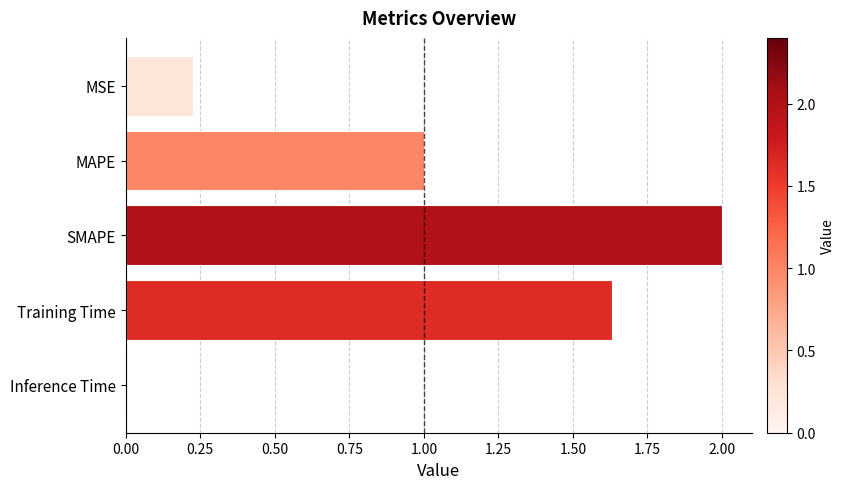

What position from the top is Training Time?

4